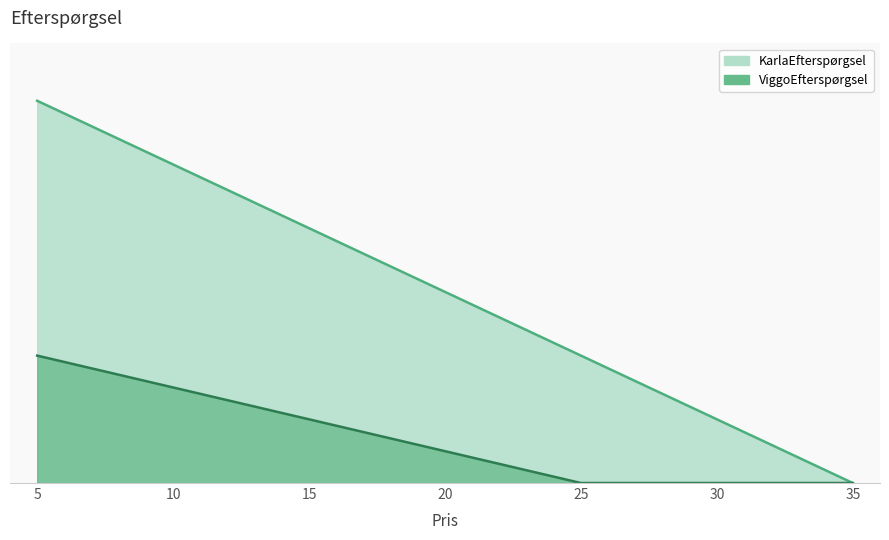

Reading left to right, extract all data points from this chart.

KarlaEfterspørgsel: 36	30	24	18	12	6	0
ViggoEfterspørgsel: 12	9	6	3	0	0	0